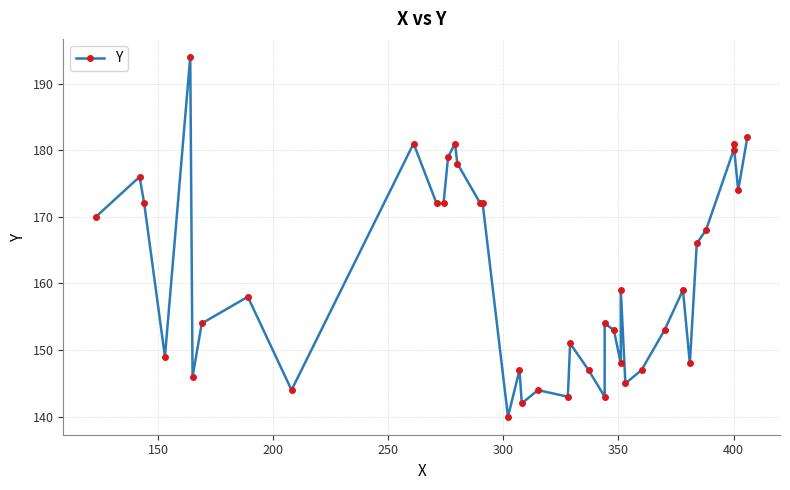

How many values exceed 159?

18